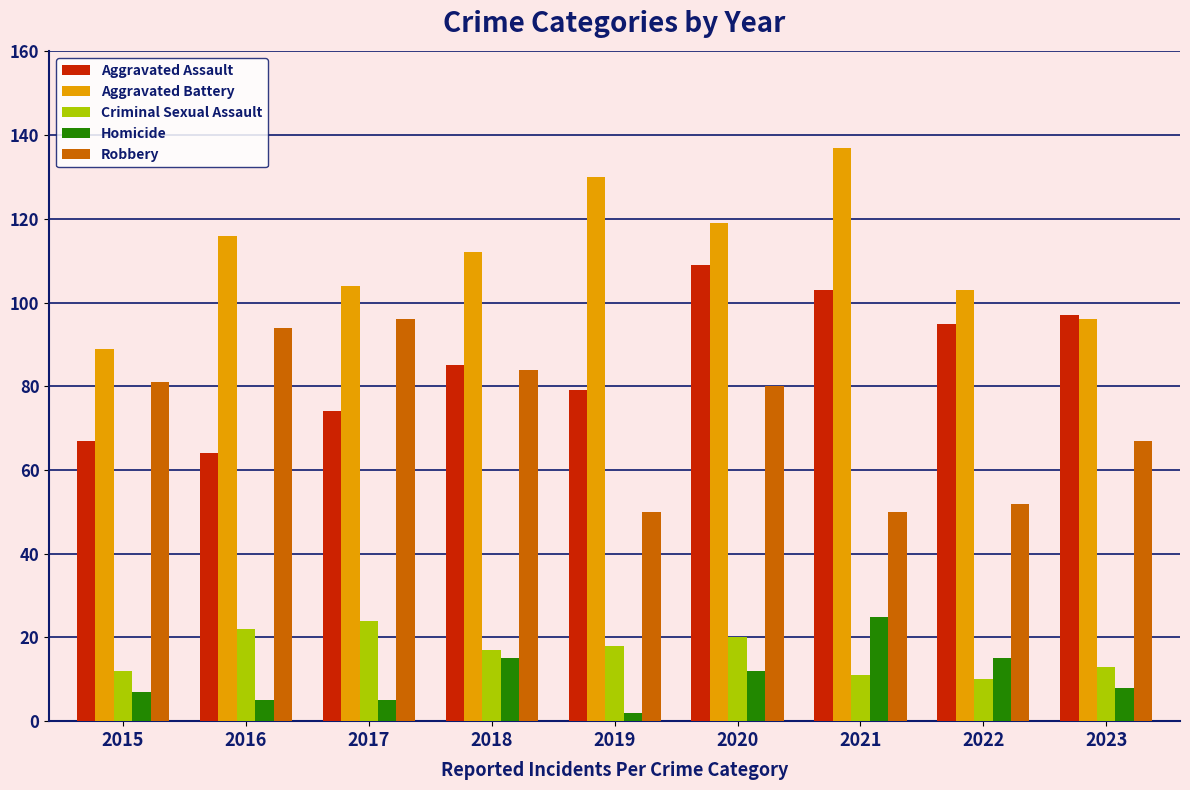

What is the difference between the maximum and minimum values in the Homicide series?

23